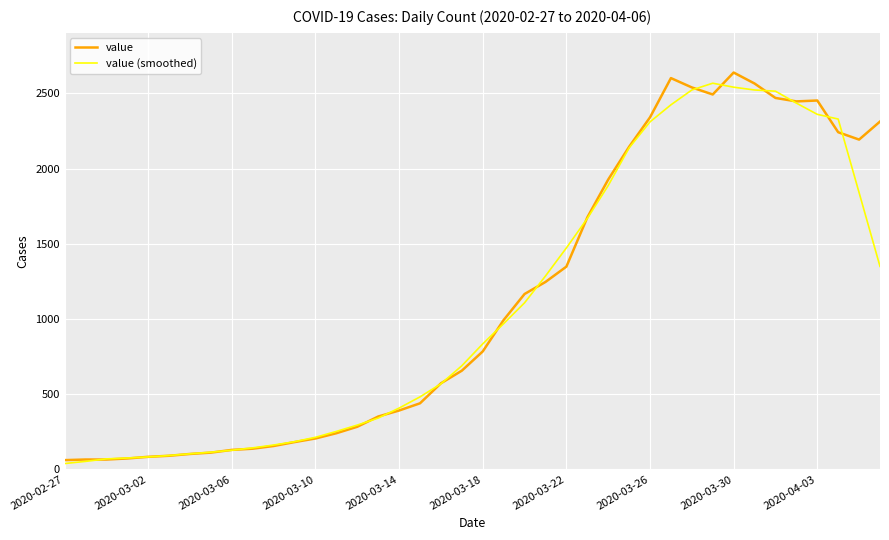

What is the highest value of the value (smoothed) series?

2568.0